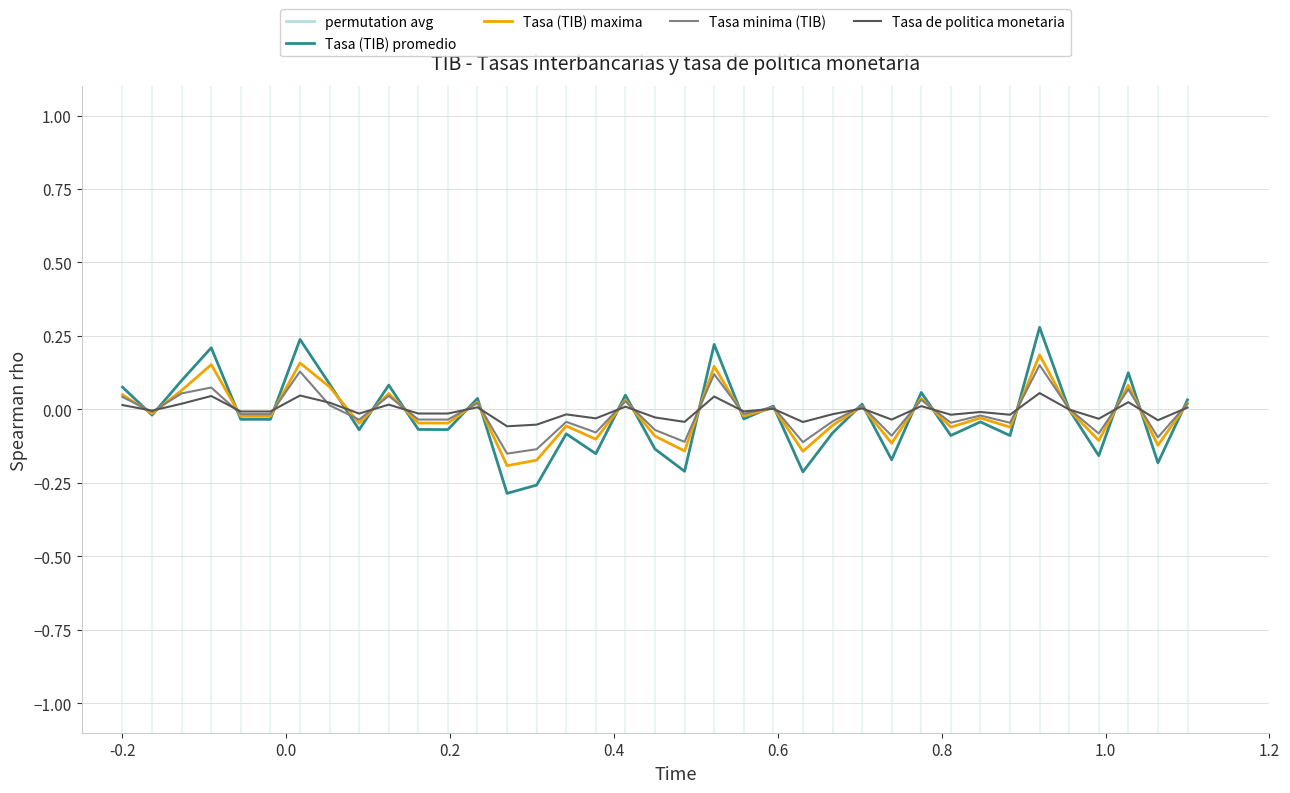

Which series has the largest range (max minus min)?

Tasa (TIB) promedio